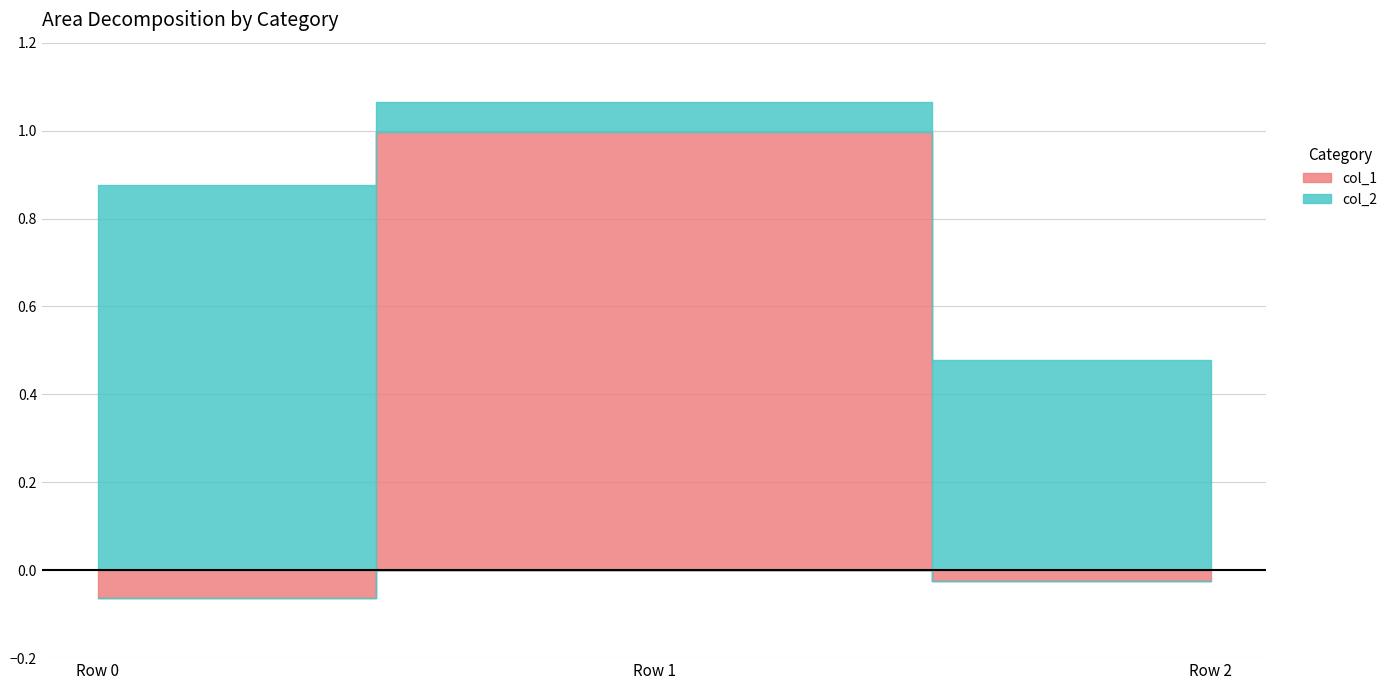

The value of col_2 at Row 2 is 0.2. True or false?

False